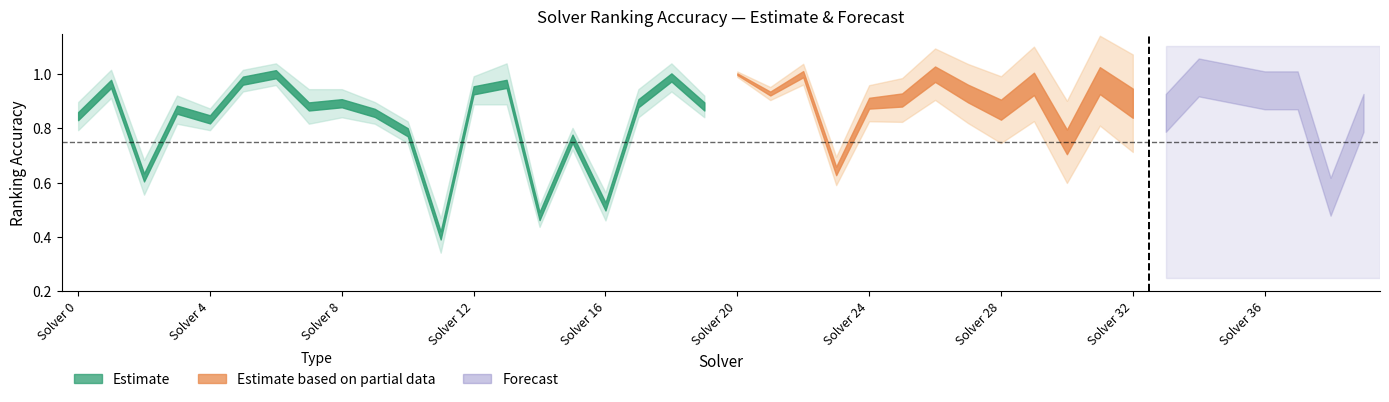

What is the sum of the par2_ranking_acc values at 22 and 32?

1.9